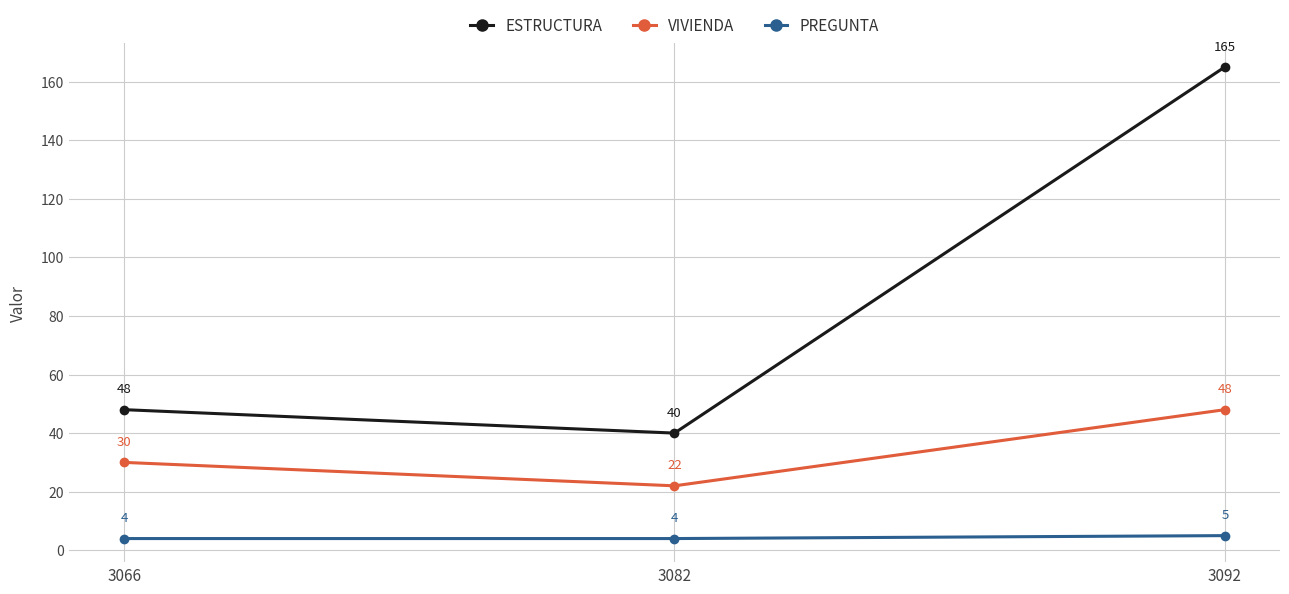

What is the value of the PREGUNTA point at the 3rd from the left?

5